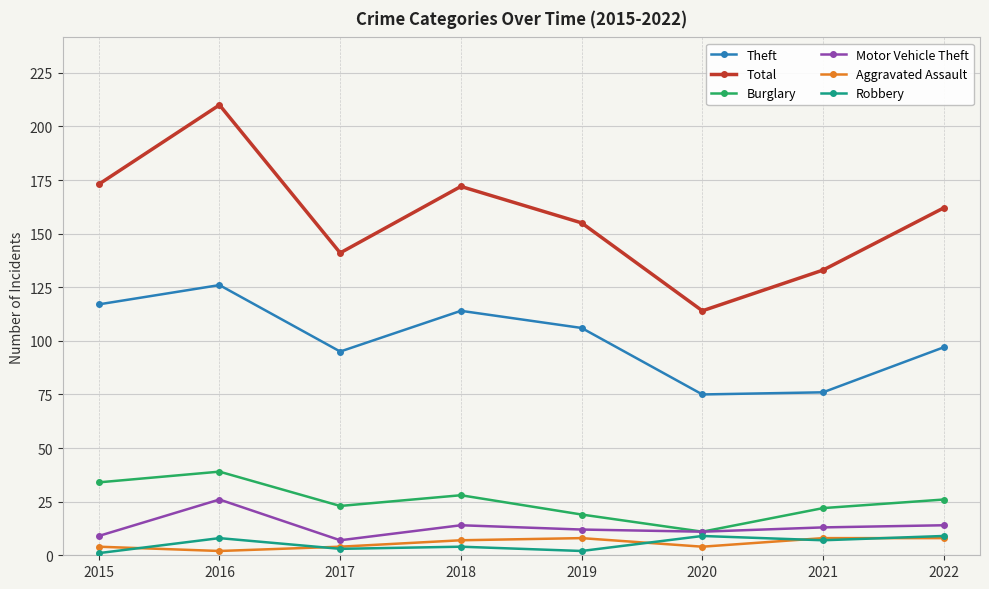

True or false: Theft and Burglary intersect in this chart.

False